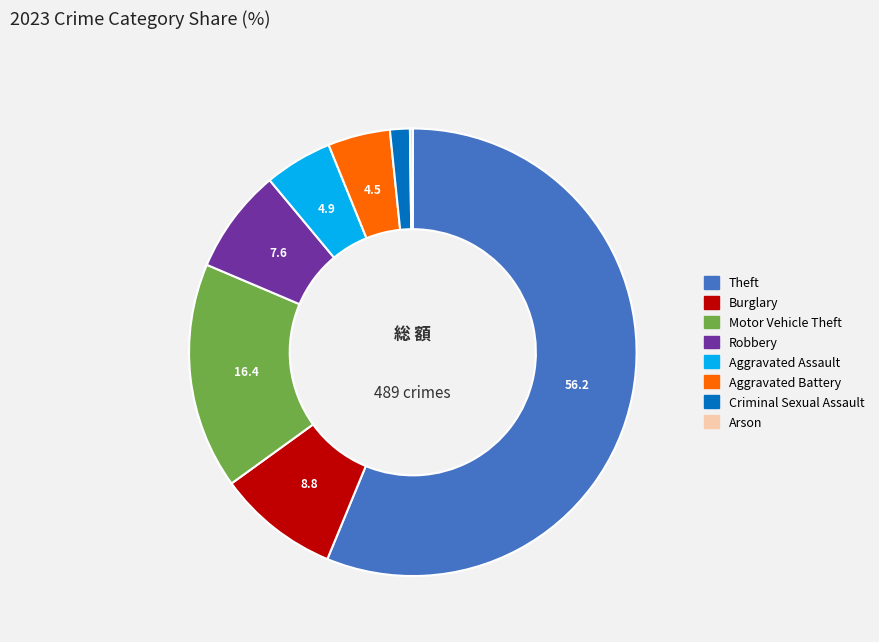

Is there any slice that represents more than half of the pie?

Yes